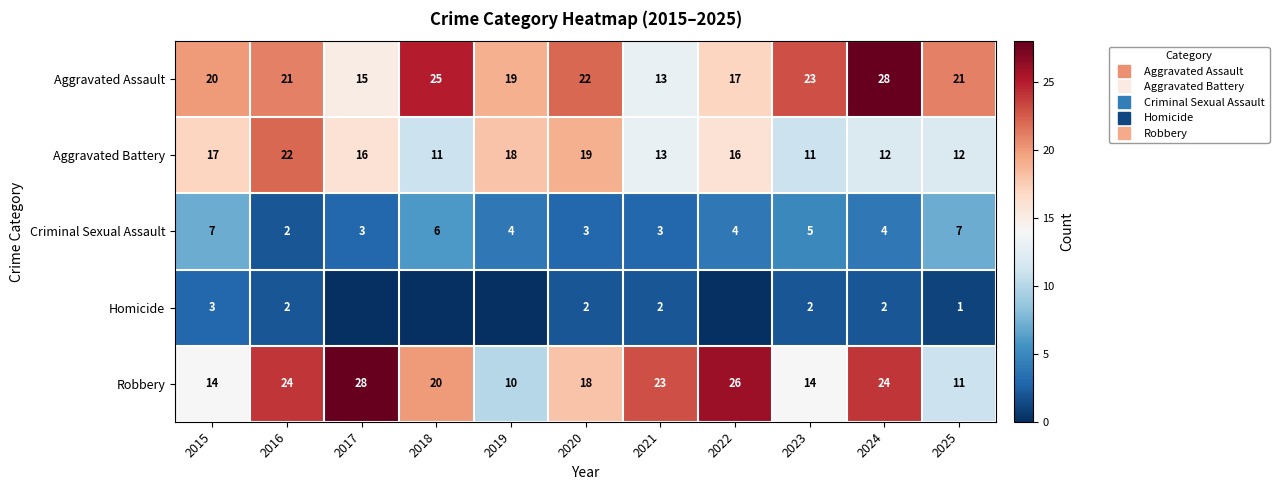

At how many categories does at least one series exceed 12?

11